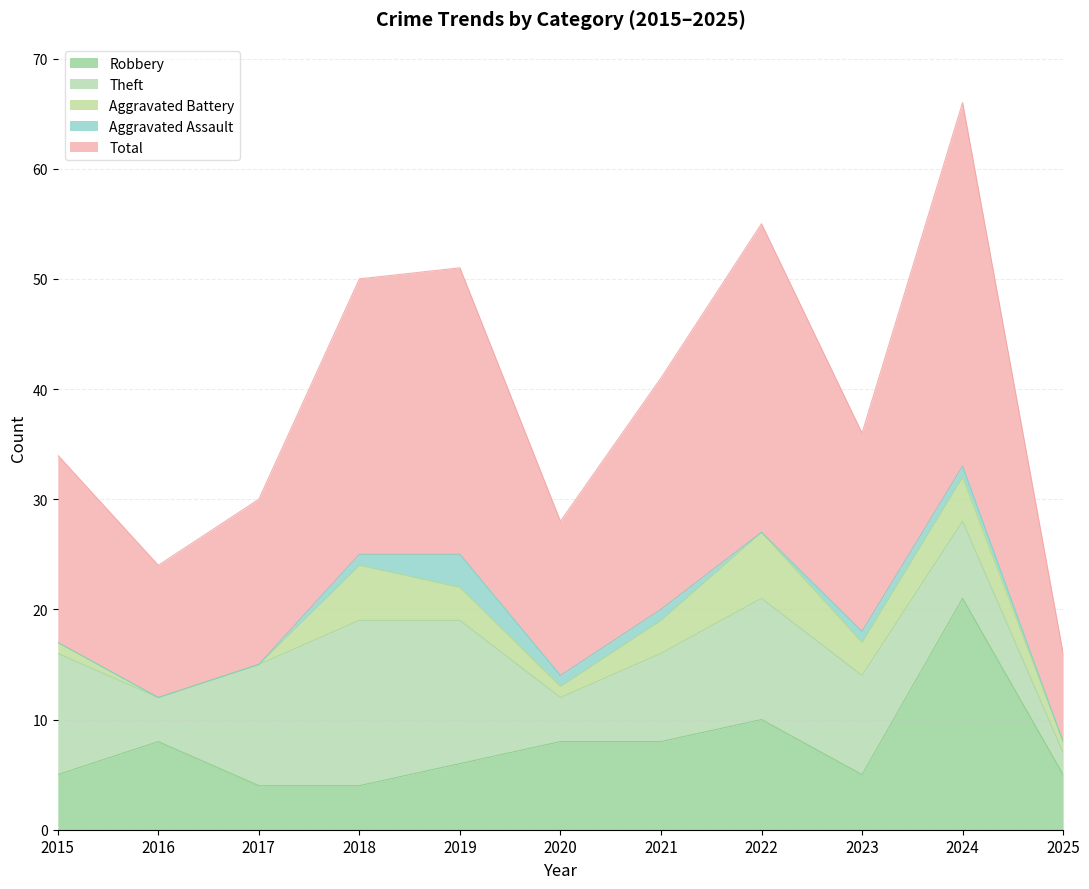

Which series has the widest spread of values?

Total